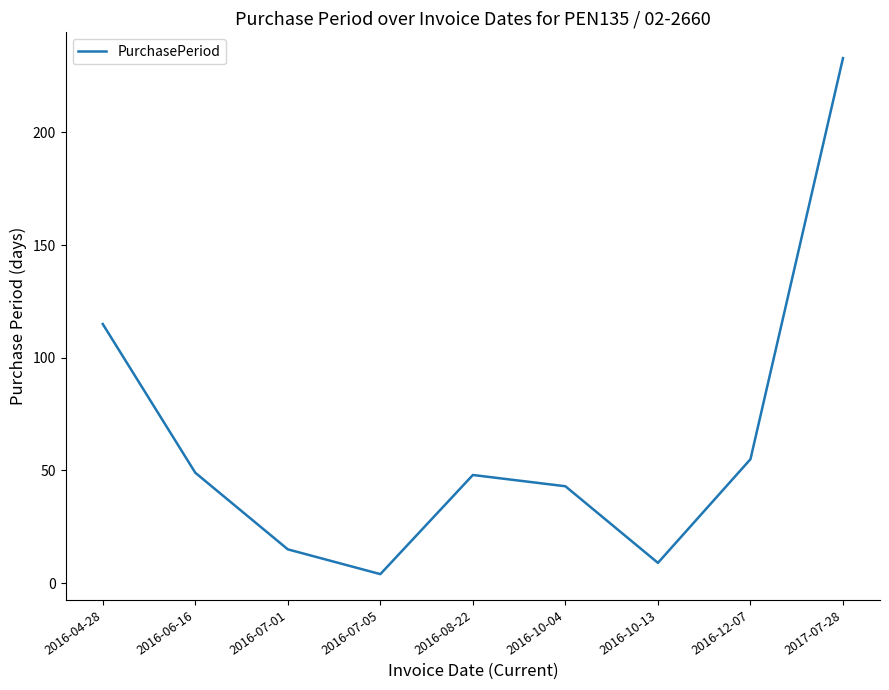

True or false: there are more than 2 points higher than both neighbors.

False